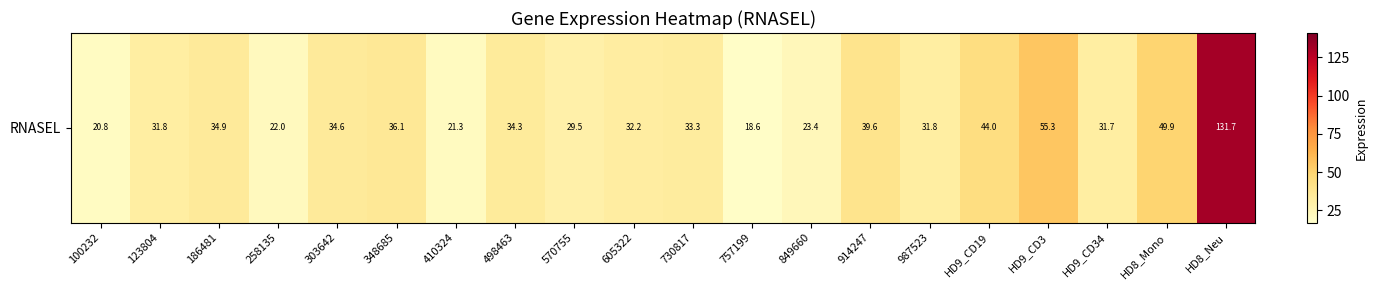

What is the smallest value displayed?

18.6